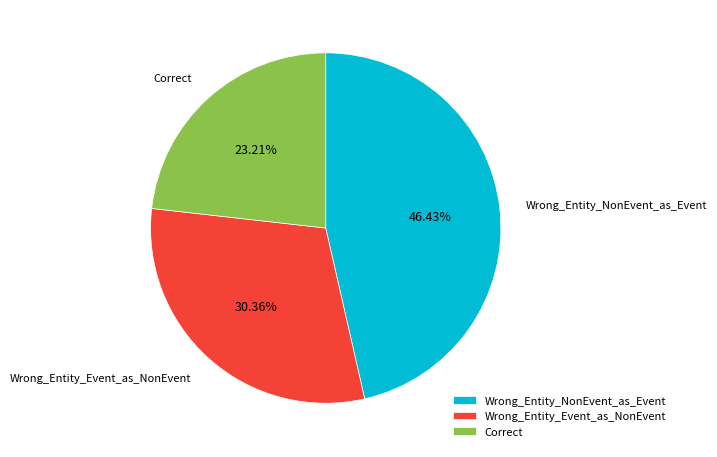

Is it true that Correct is 34% of the pie?

False